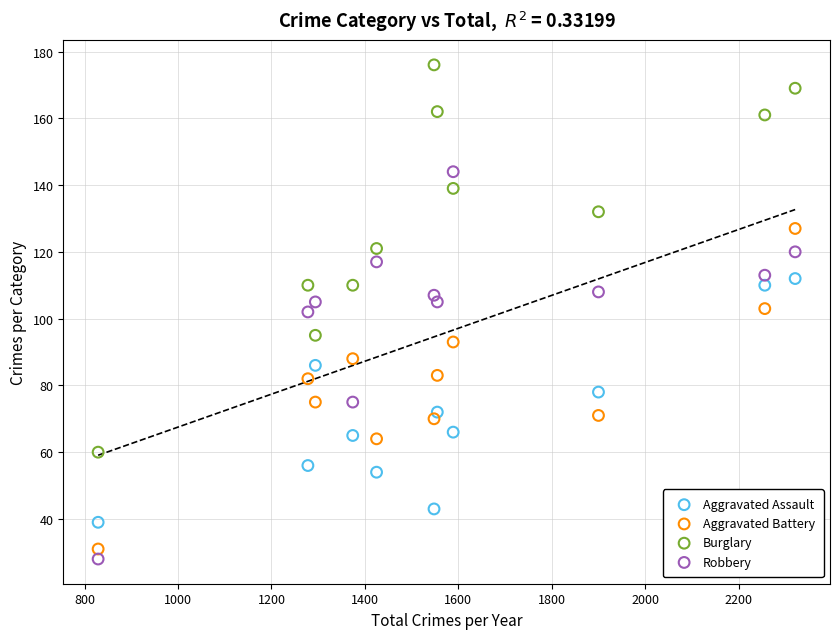

What are all the series names shown in the legend?

Aggravated Assault, Aggravated Battery, Burglary, Robbery